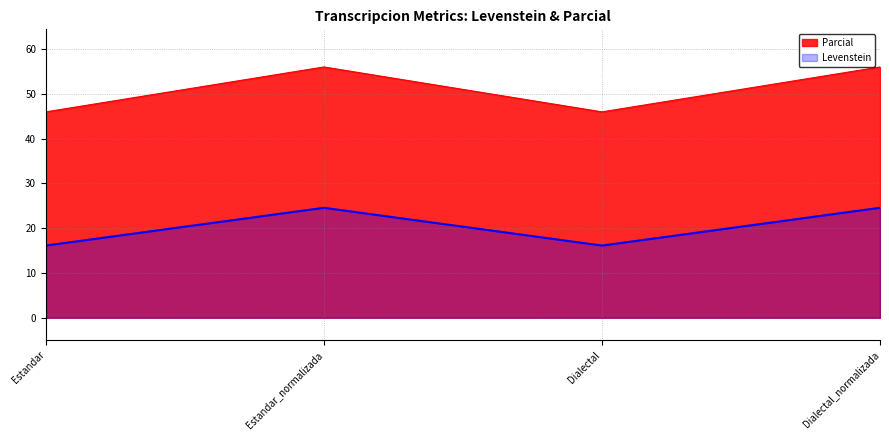

List the labels in order of value, largest first.

Estandar_normalizada, Dialectal_normalizada, Estandar, Dialectal